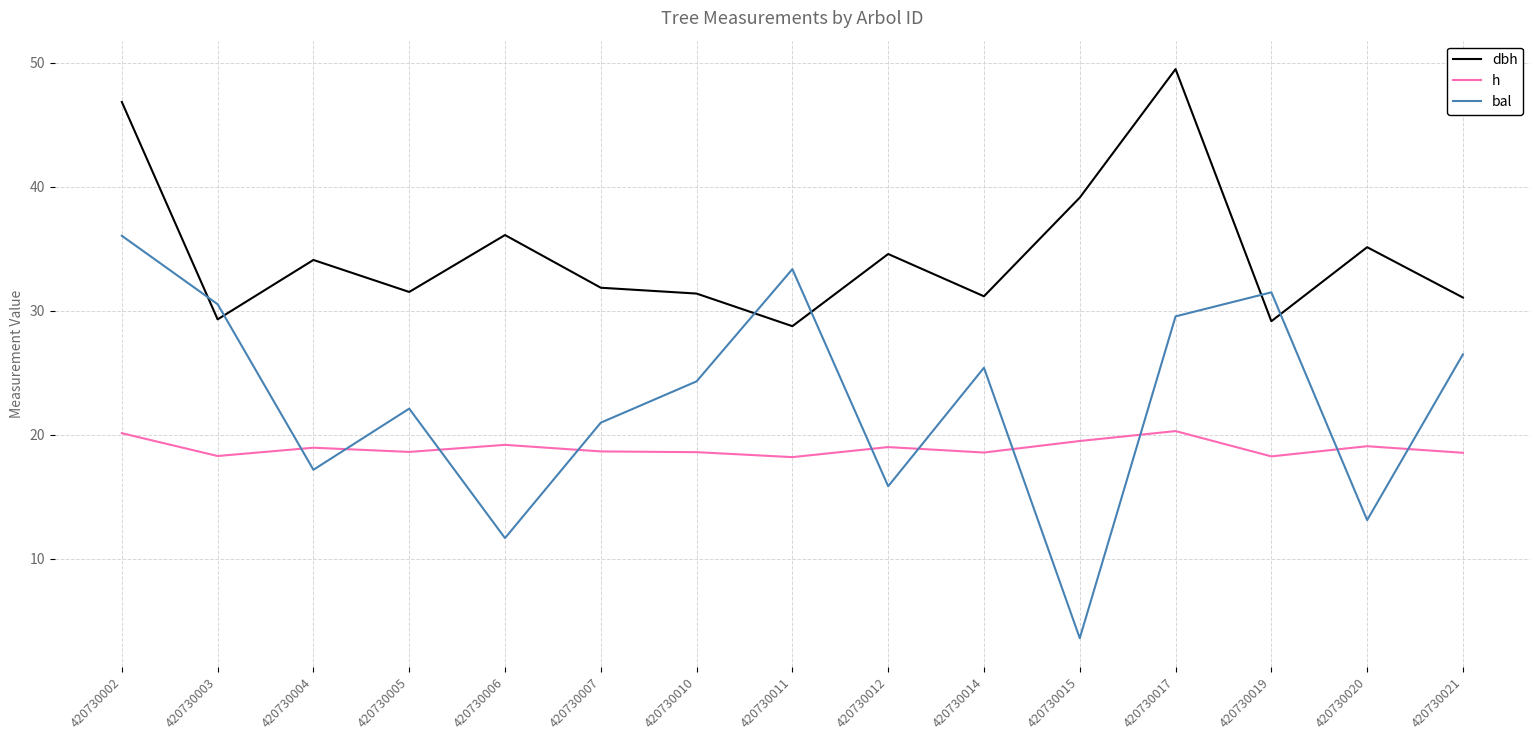

Which label corresponds to the smallest value in the chart?

420730015